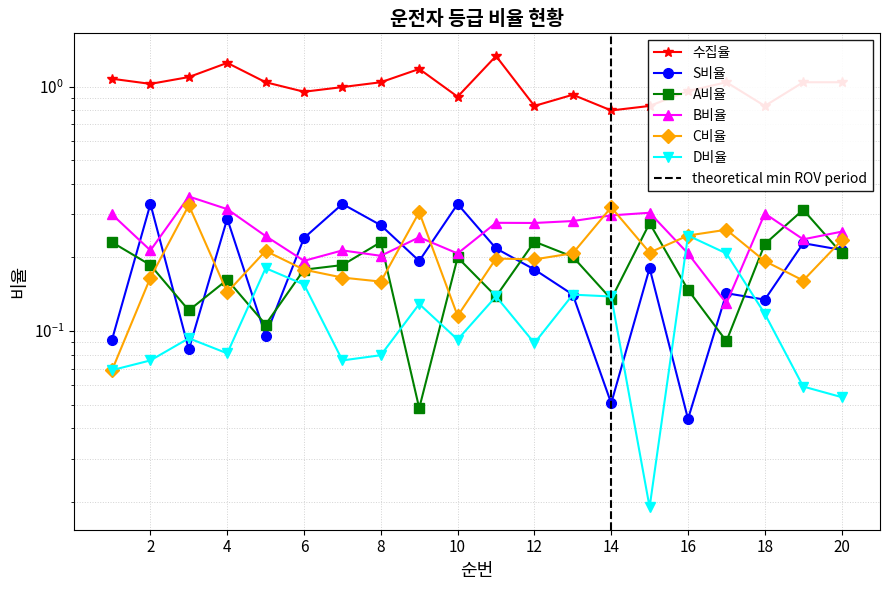

How many data points in 수집율 are above 1?

11